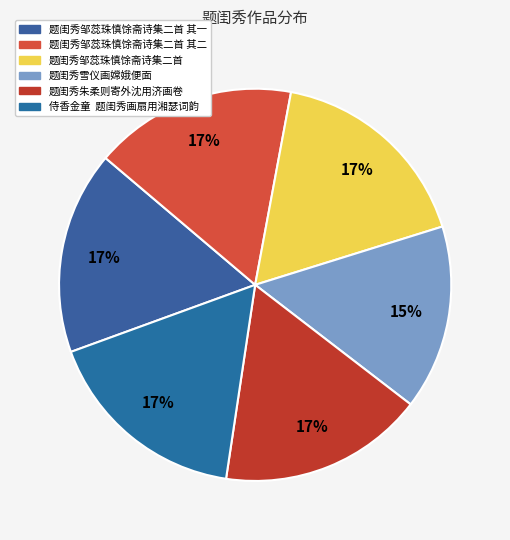

Does any single category account for the majority?

No